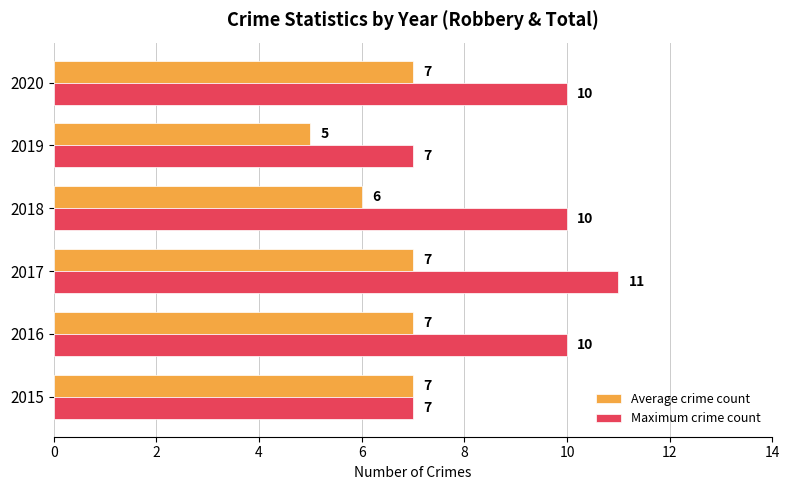

How many distinct data groups are displayed?

2